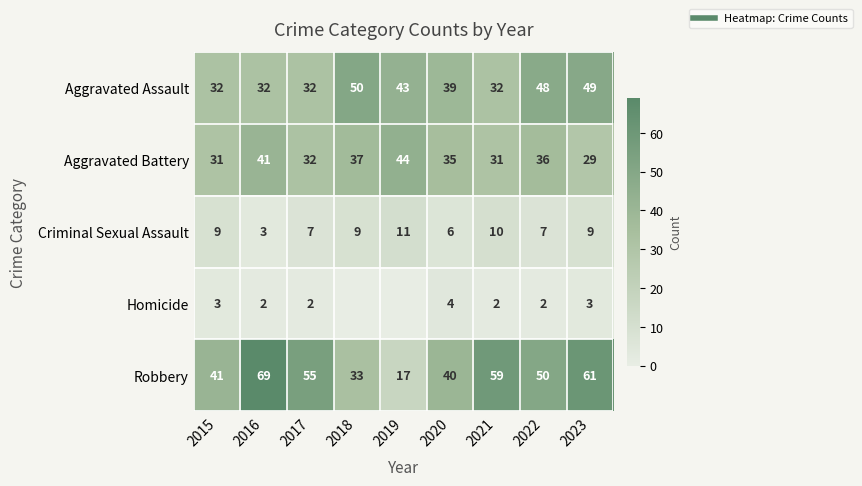

The Aggravated Battery series shows 55 at 2017. True or false?

False